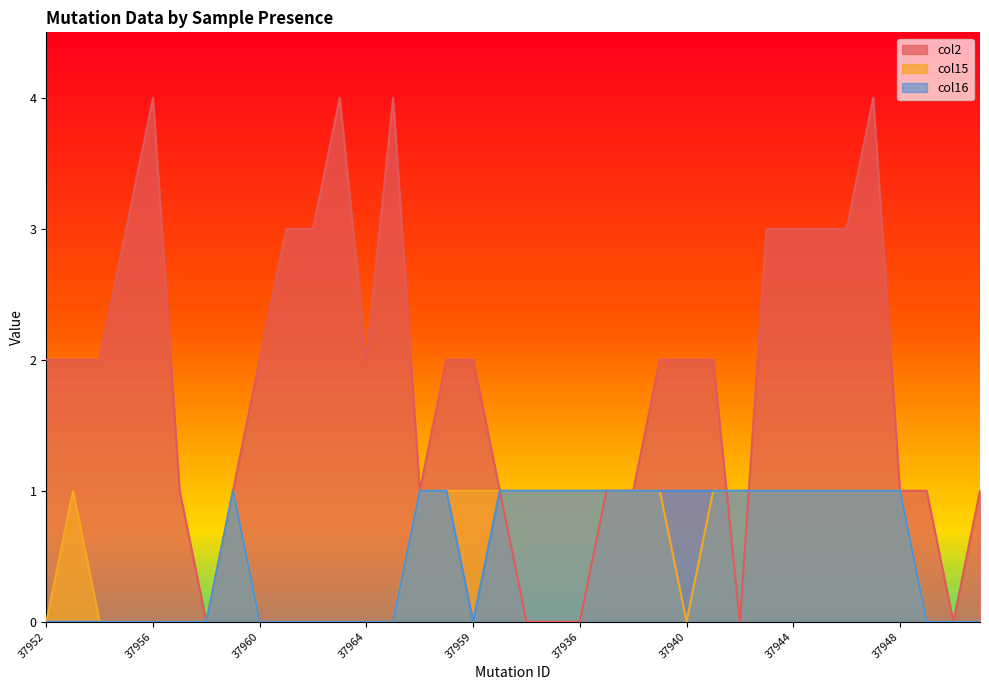

How many positive values does the col16 series have?

19